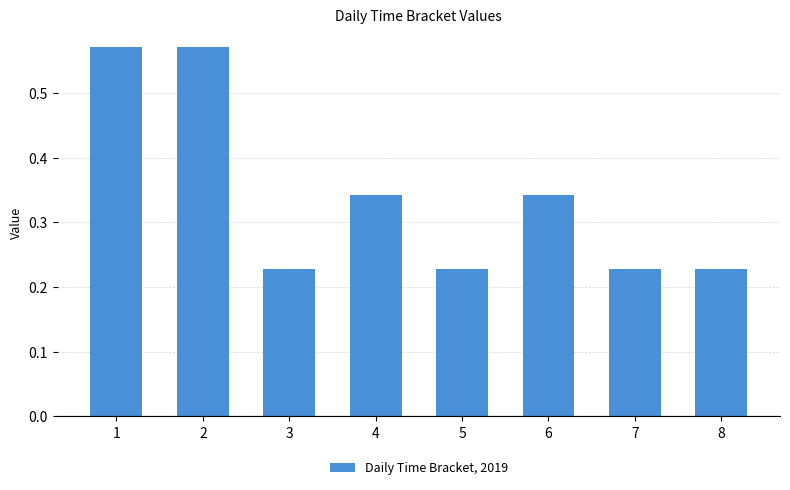

What is the sum of all values?

2.7